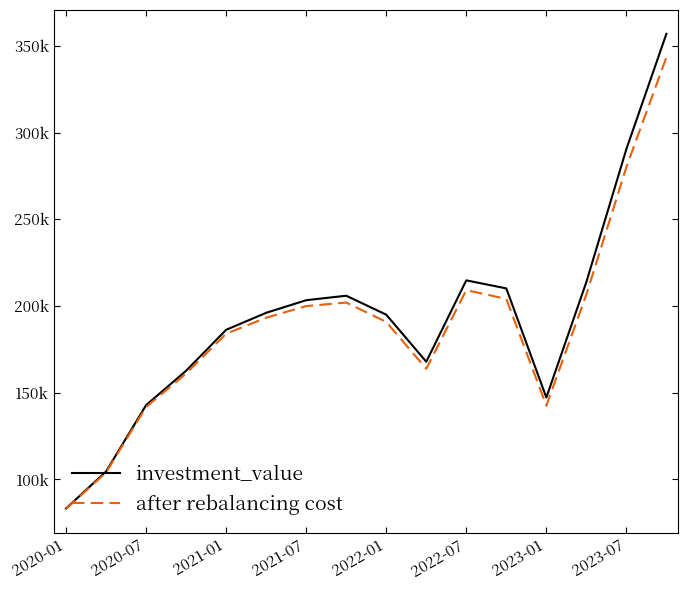

True or false: investment_value and after rebalancing cost cross at least once.

False